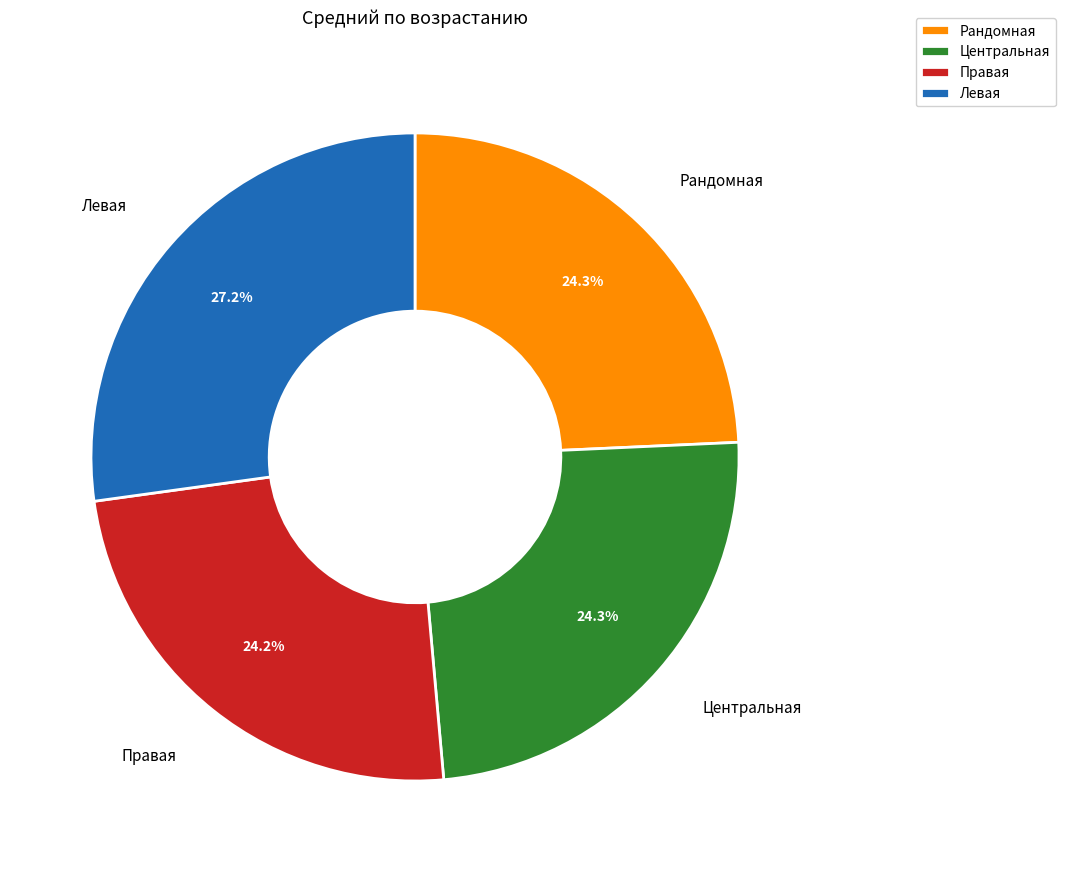

Count the number of slices in the pie.

4